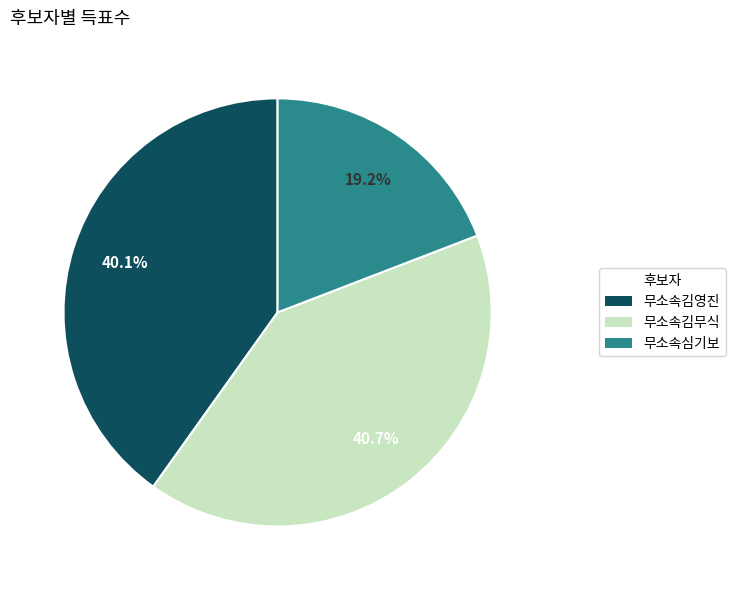

Approximately how many times larger is the value at 무소속김영진 compared to 무소속심기보?

2.1